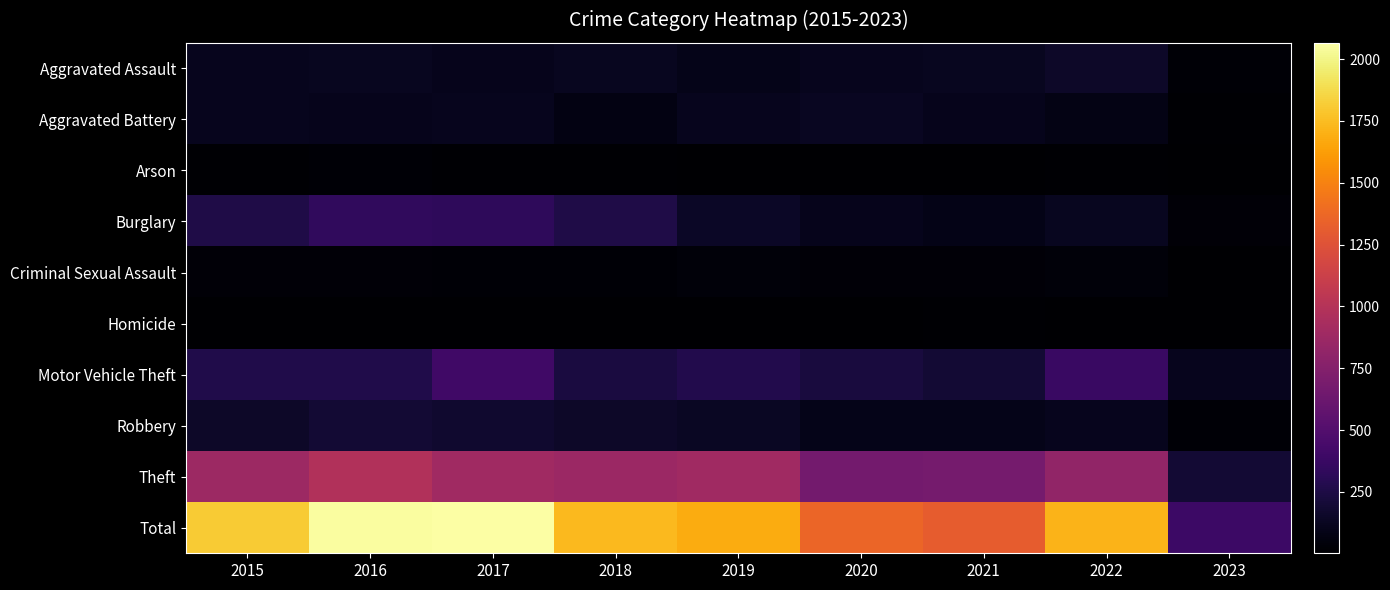

What is the difference between the highest and lowest values at 2018?

1726